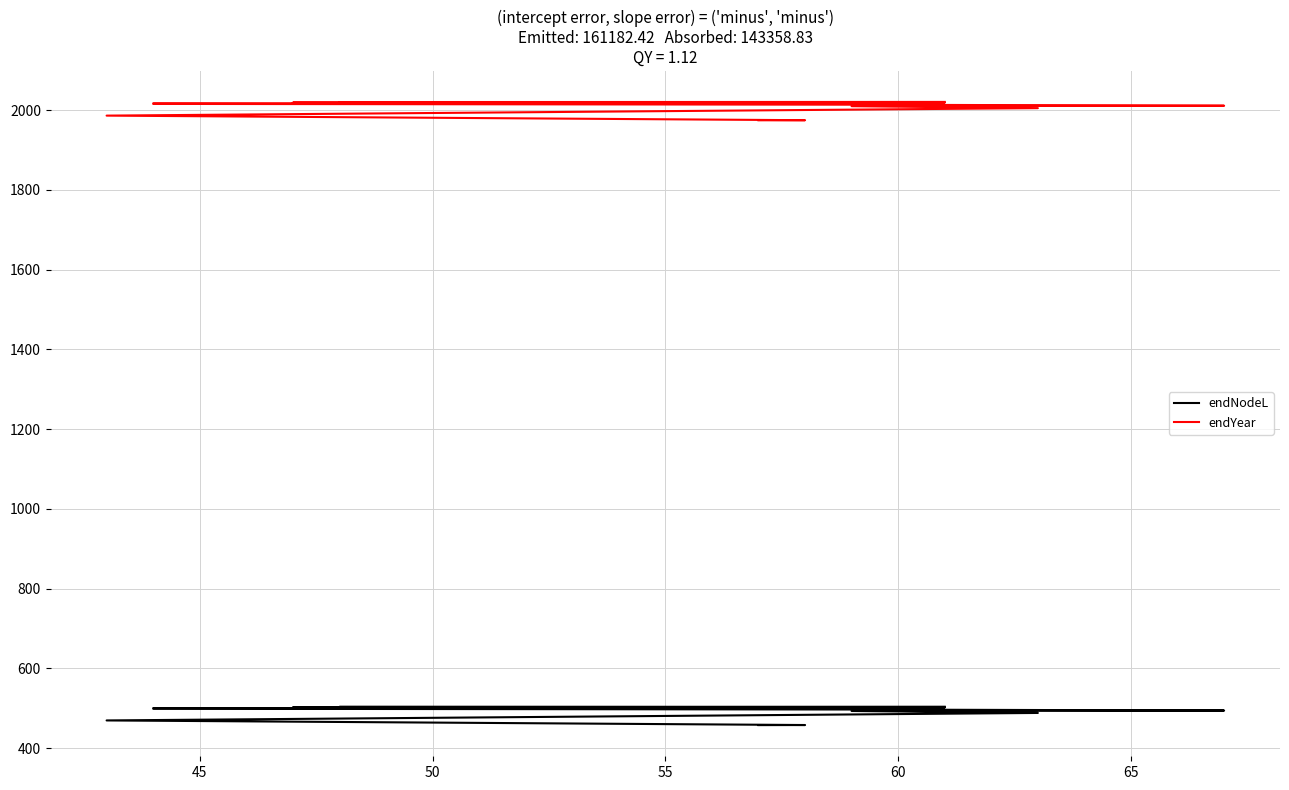

The value of endNodeL at 65 is 318.2. True or false?

False